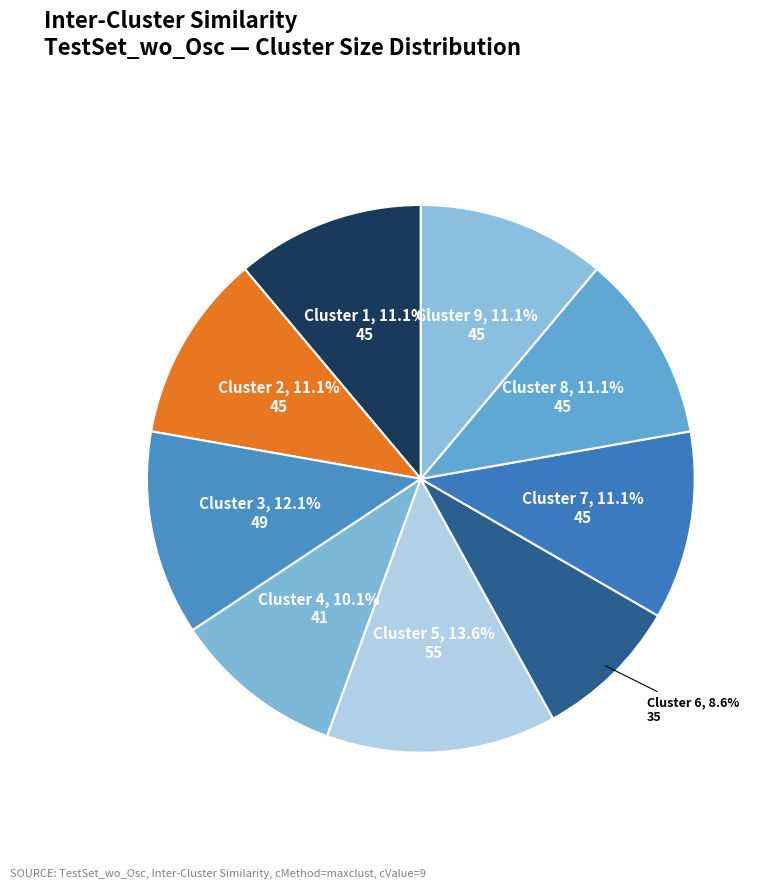

Does Cluster 5 account for over 50% of the chart?

No